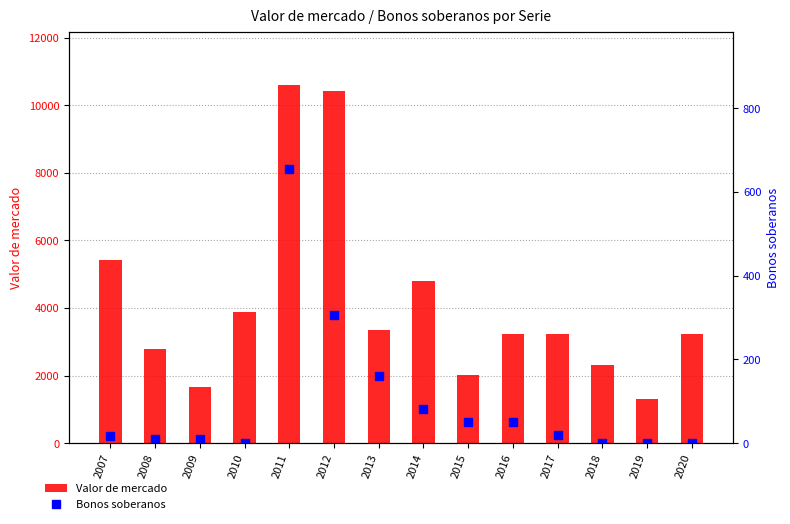

What is the total value across all series at 2009?

1664